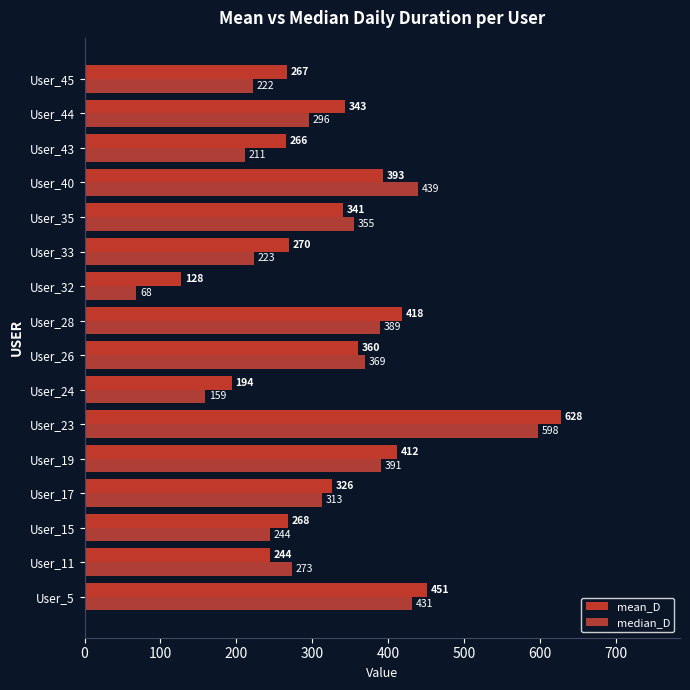

Which series has the largest range (max minus min)?

median_D